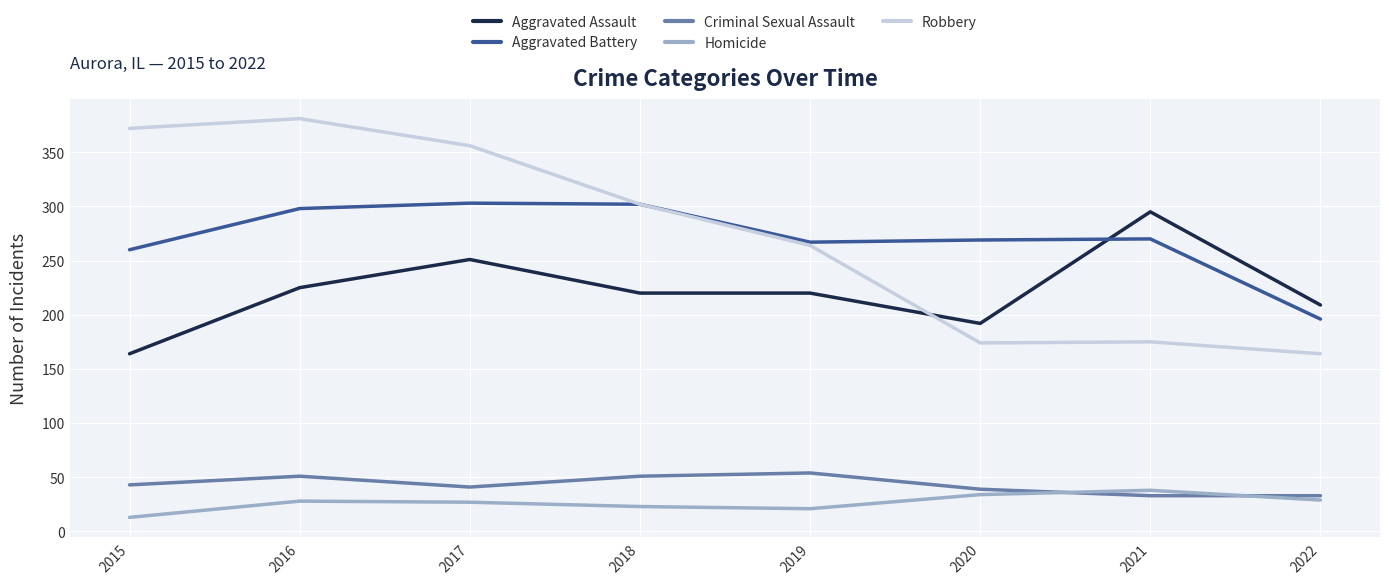

True or false: Aggravated Battery and Criminal Sexual Assault cross at least once.

False